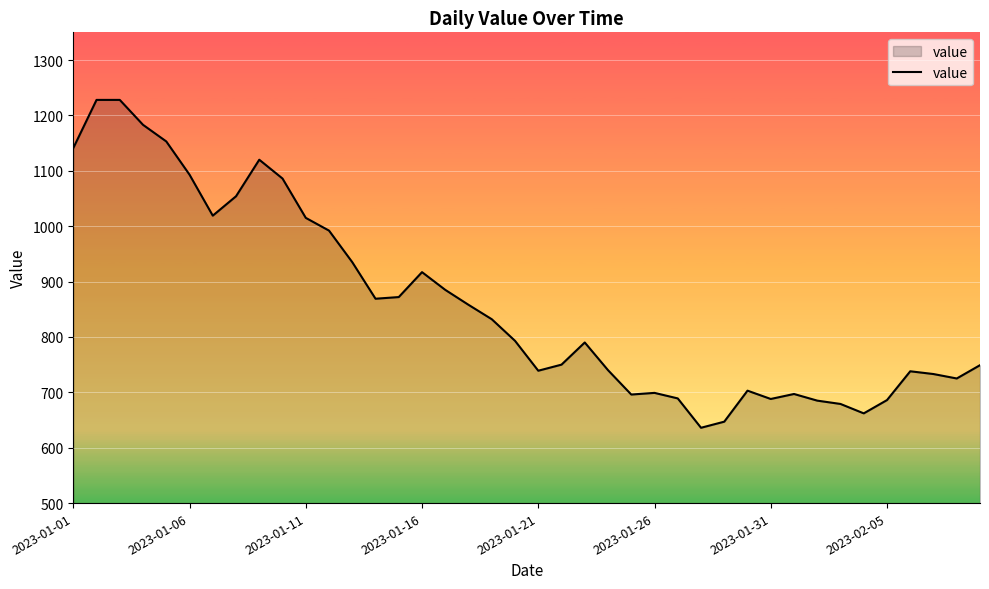

What is the minimum value shown in the chart?

636